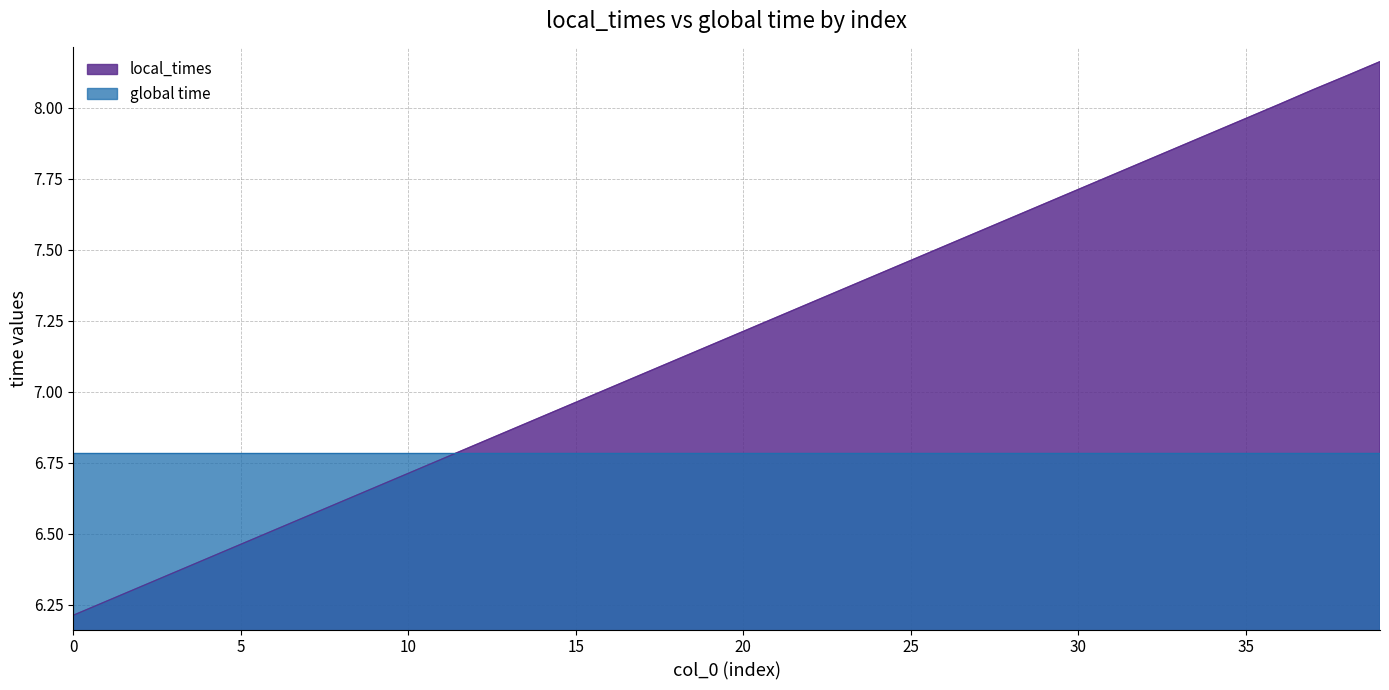

Which series has the widest spread of values?

local_times